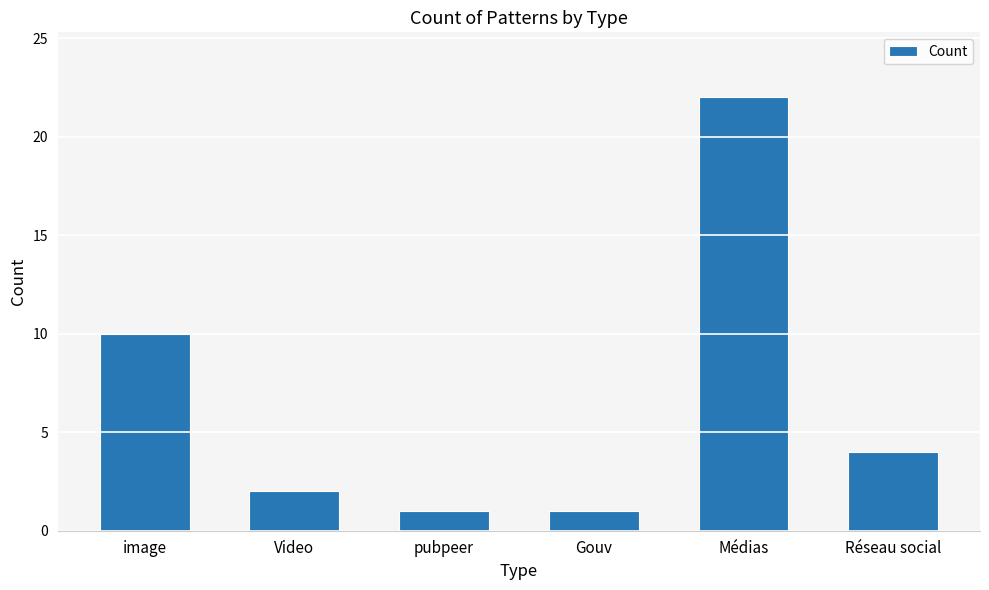

Reading left to right, transcribe all the data shown in this chart.

image=10	Video=2	pubpeer=1	Gouv=1	Médias=22	Réseau social=4